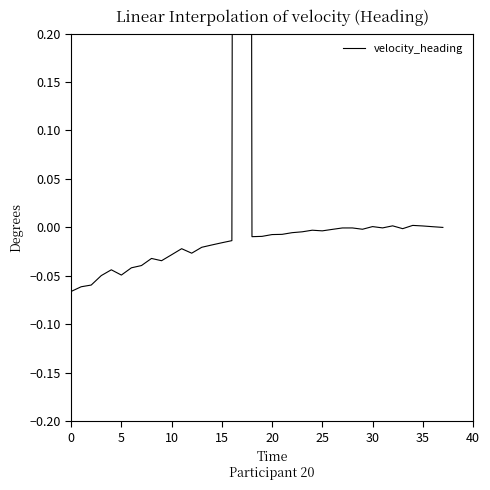

Does the chart display data point markers on the line(s)?

No